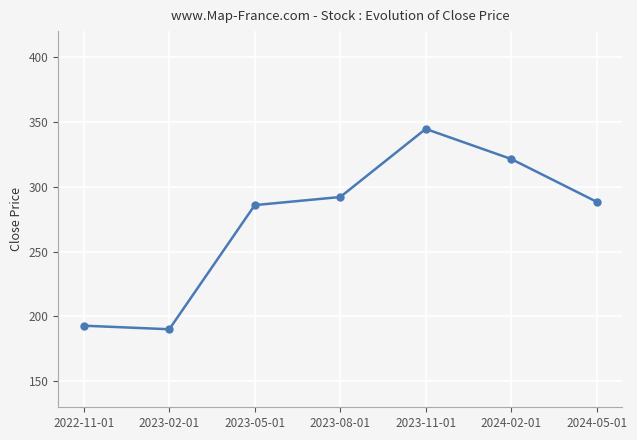

At which category does the chart reach its minimum across all series?

2023-02-01